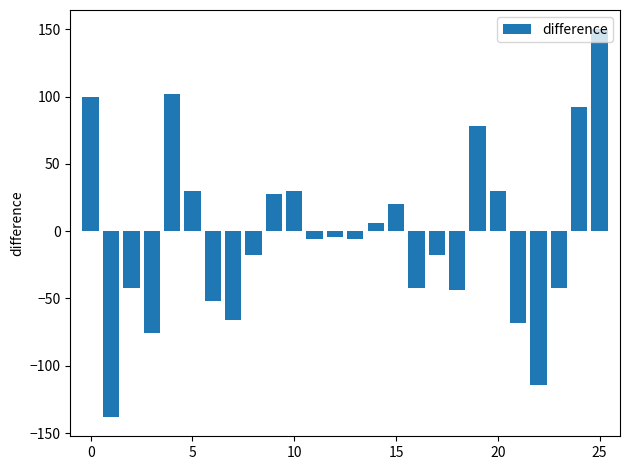

What is the maximum value shown in the chart?

150